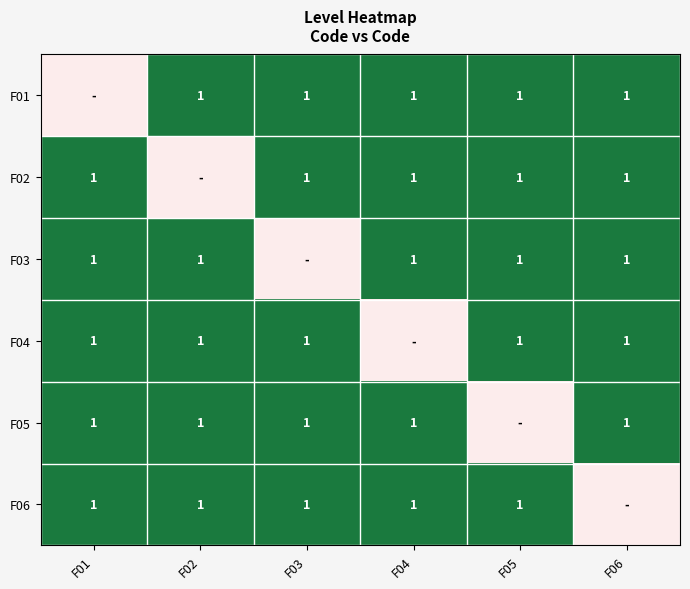

What is the maximum value shown in the chart?

1